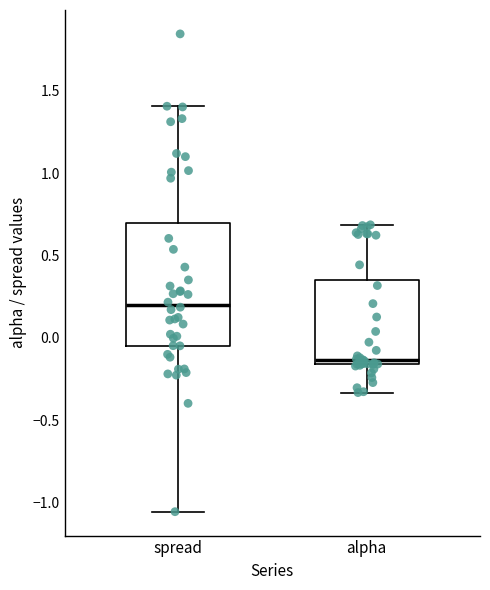

Where is the upper edge of the box for alpha on the y-axis? The values are not printed on the chart, so give them approximately, as read against the axis.

0.35